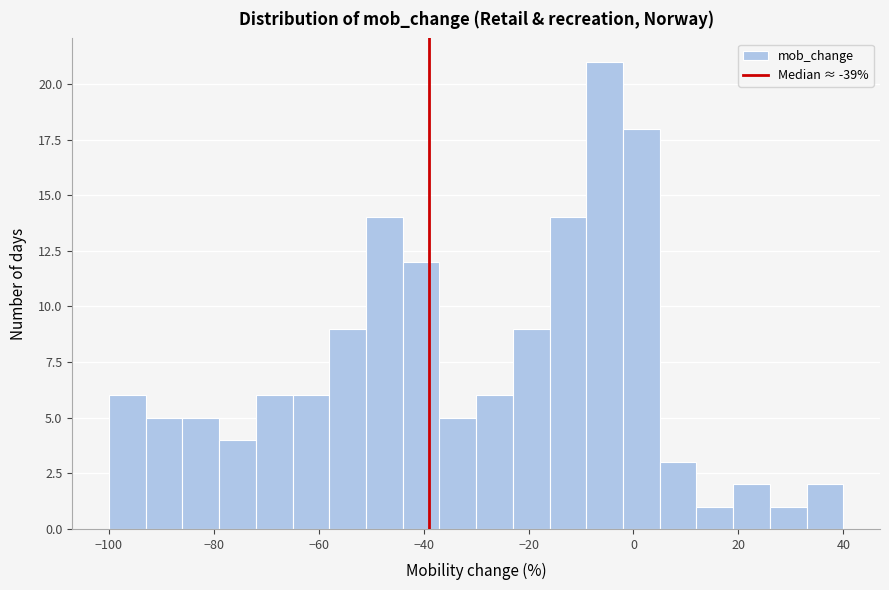

Read against the x-axis, roughly where is the centre of the tallest bar?

-6